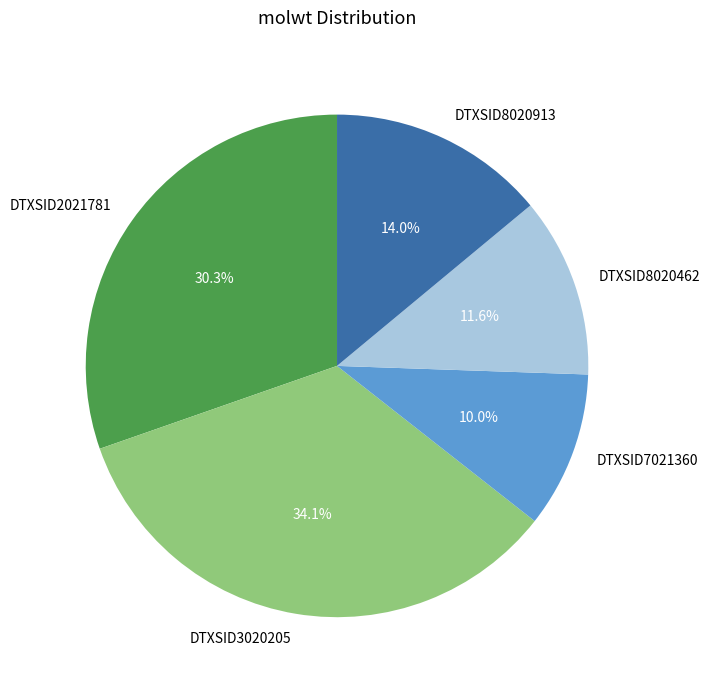

Which has a higher value, DTXSID2021781 or DTXSID8020462?

DTXSID2021781